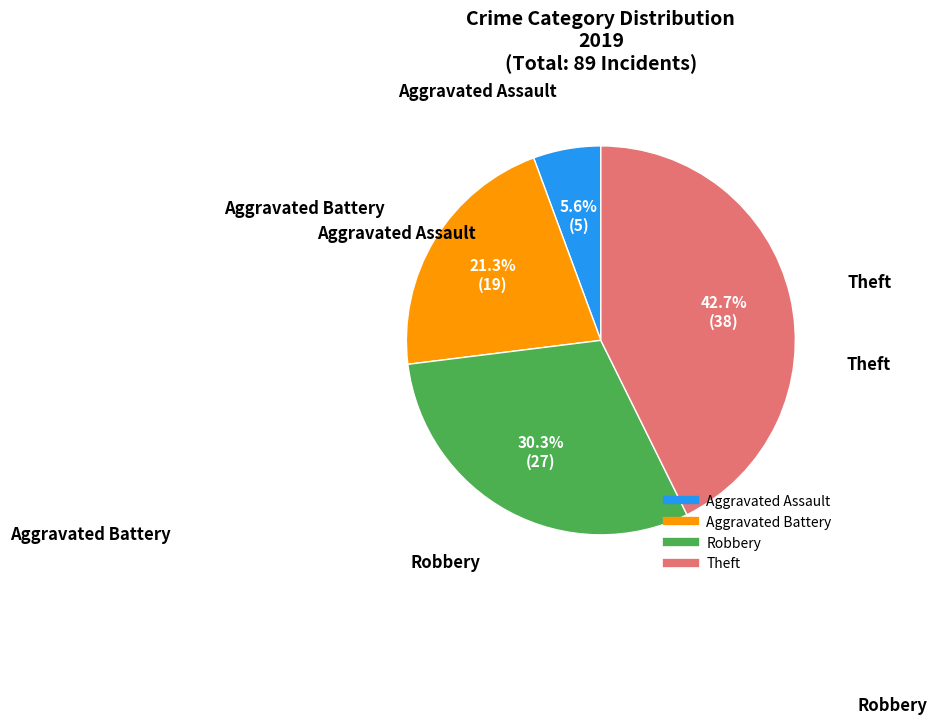

Which slice is the largest?

Theft